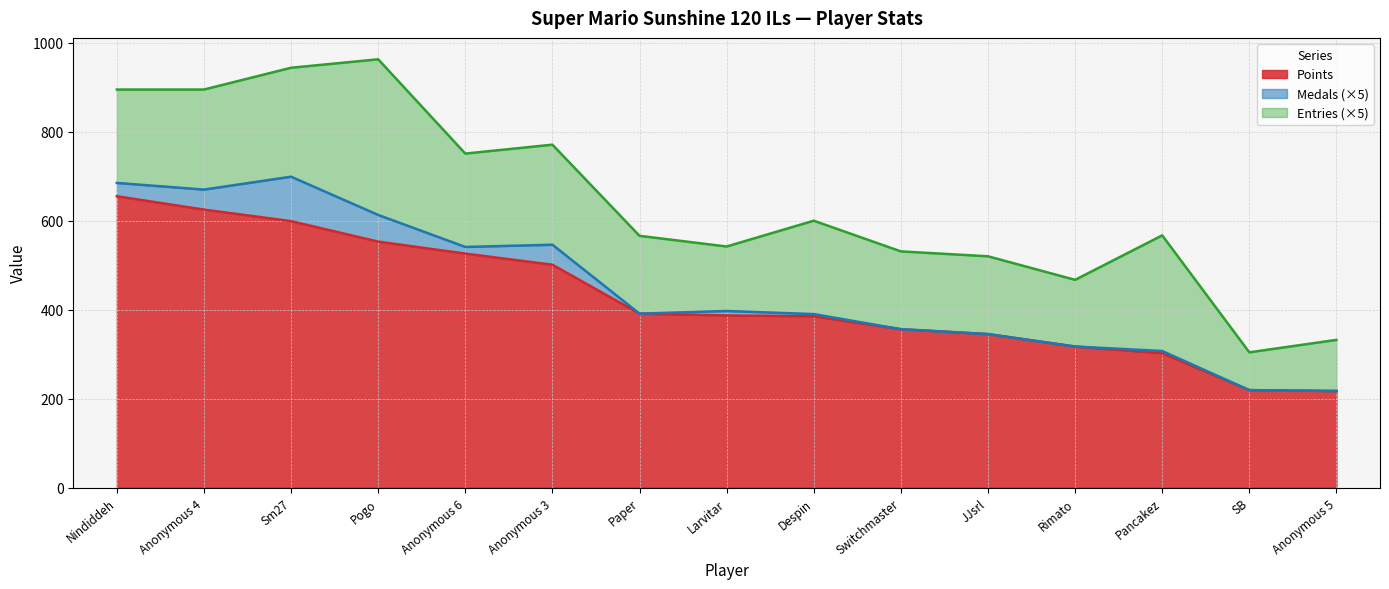

Does the chart display data point markers on the line(s)?

No